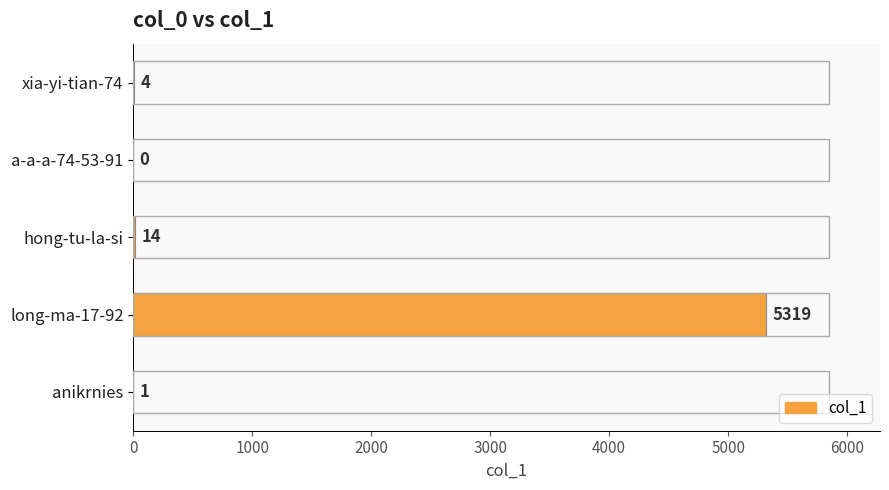

What is the sum of all values?

5338